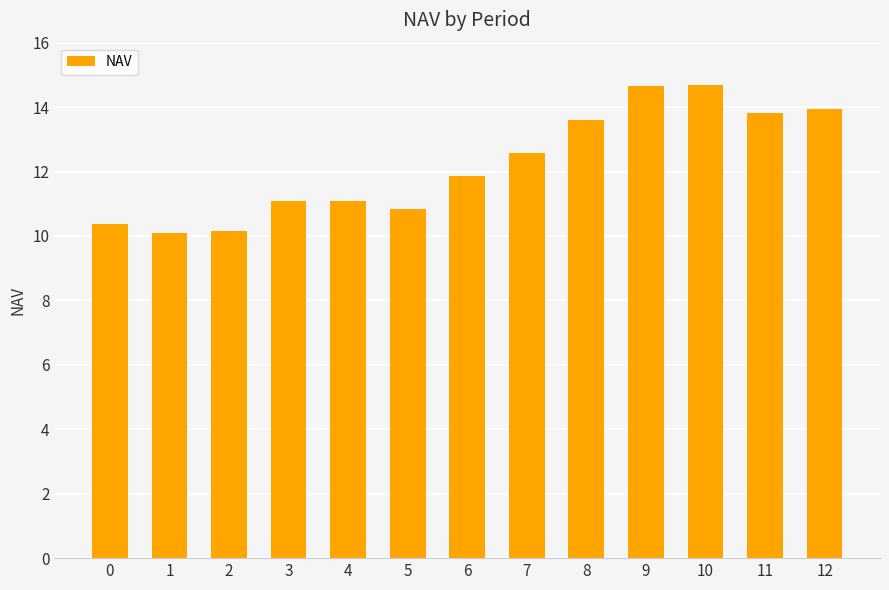

True or false: the data shows 13.9 at 12.

True